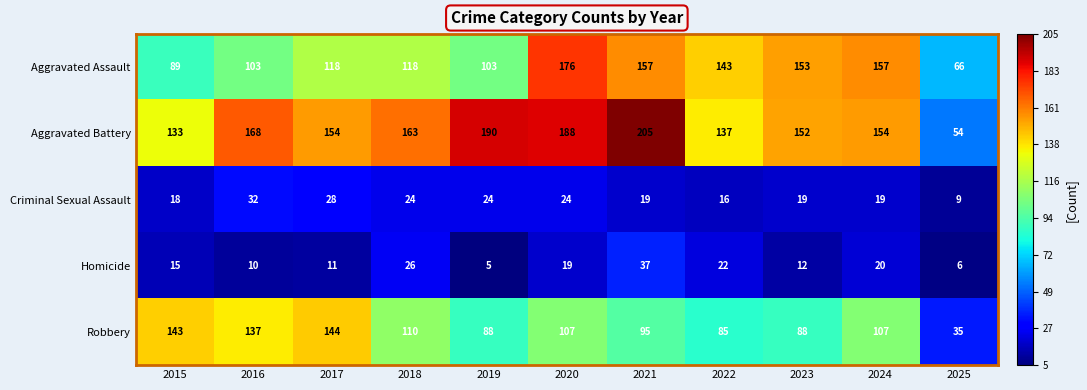

What value does the Aggravated Assault series have at 2022, to the nearest 10?

140